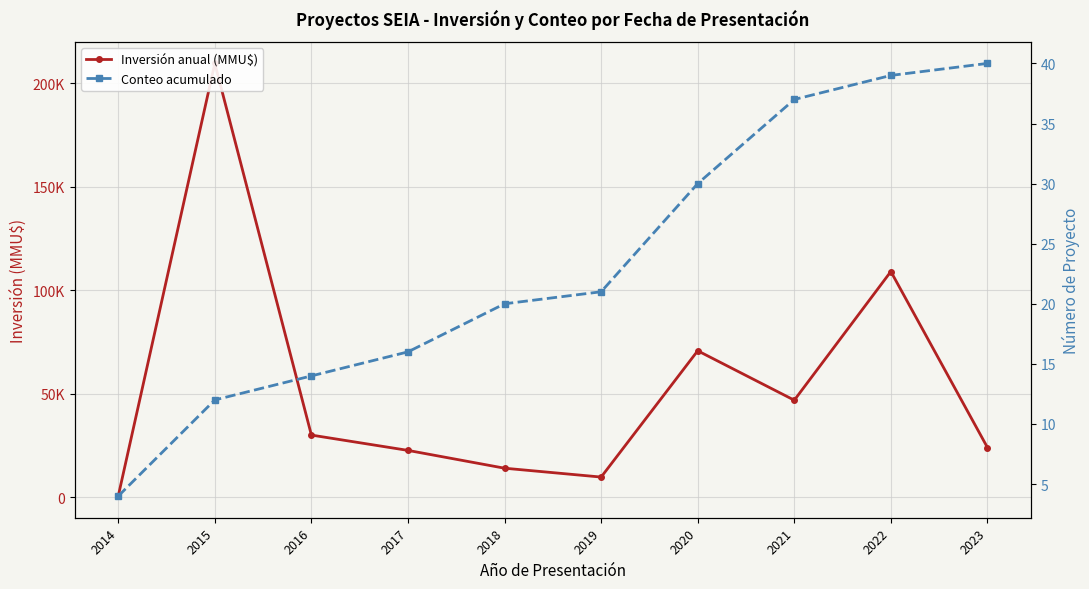

How many values in the Conteo acumulado series exceed 21?

4